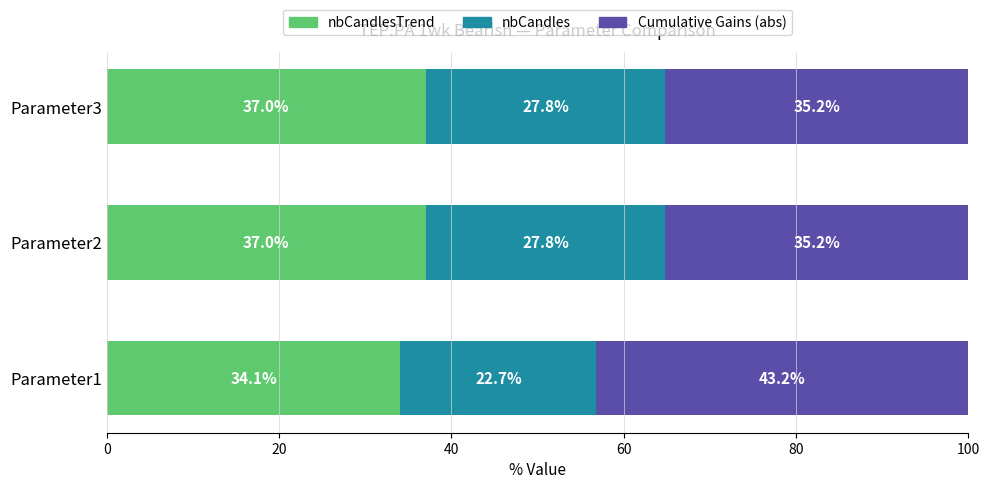

What is the total value across all series at Parameter2?

100.0